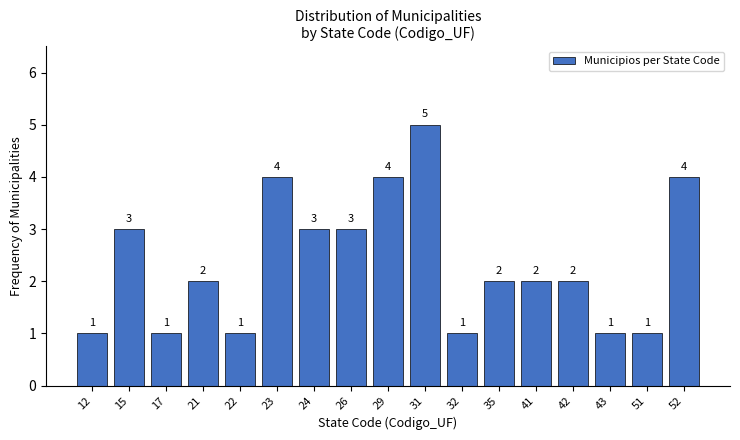

Reading right to left, what are all the values shown in this chart?

4	1	1	2	2	2	1	5	4	3	3	4	1	2	1	3	1